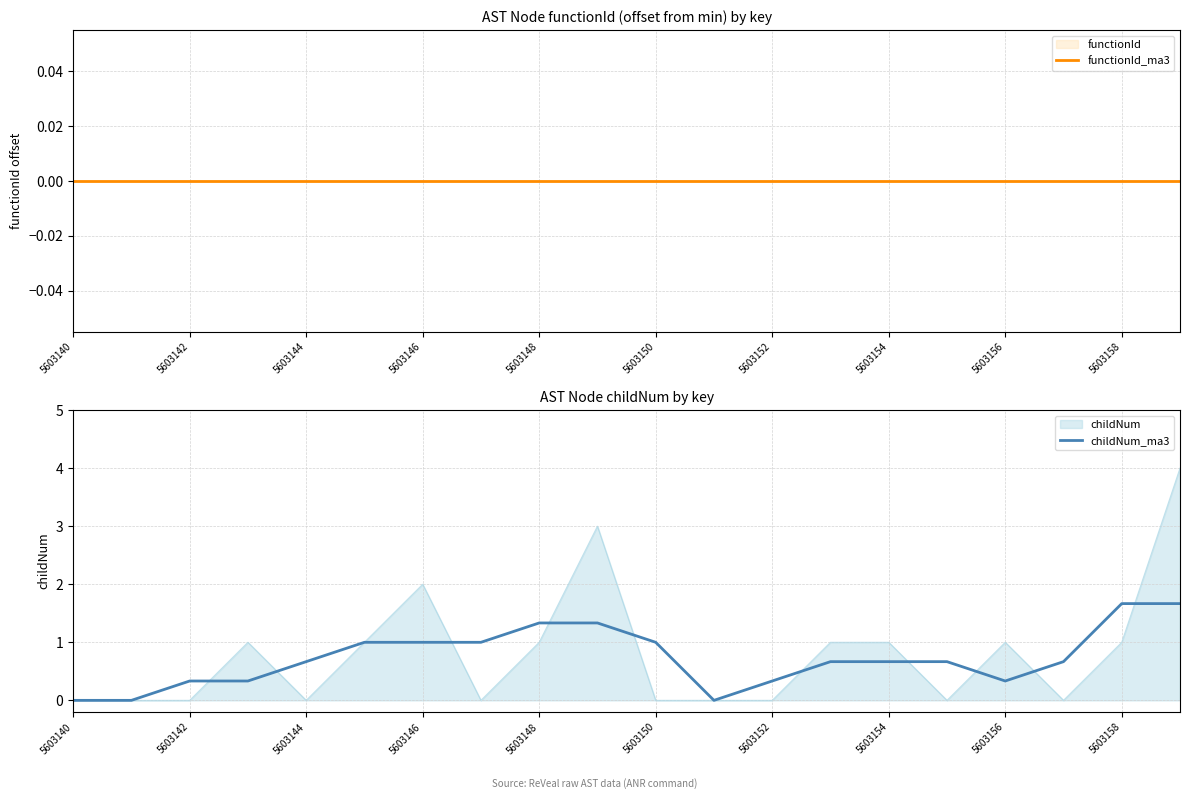

What is the approximate value of childNum_ma3 at 5603156?

0.3